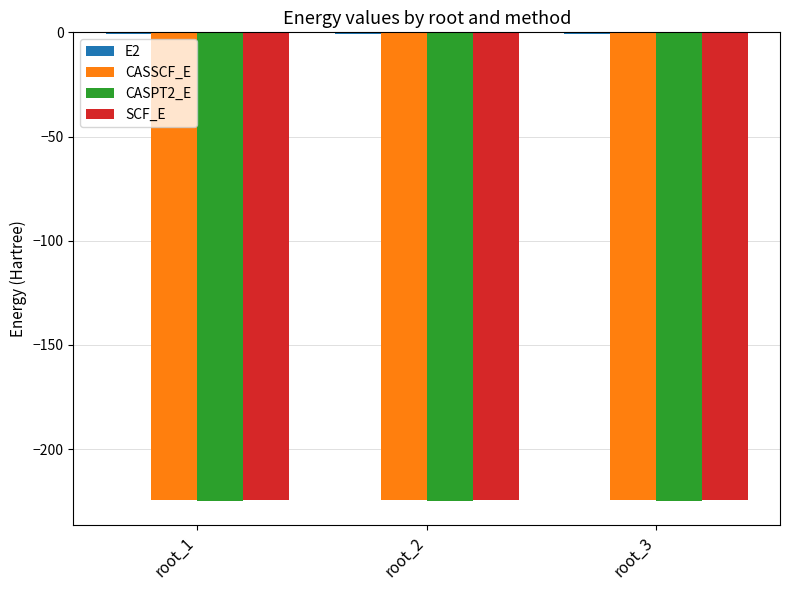

How many groups of bars are there?

3